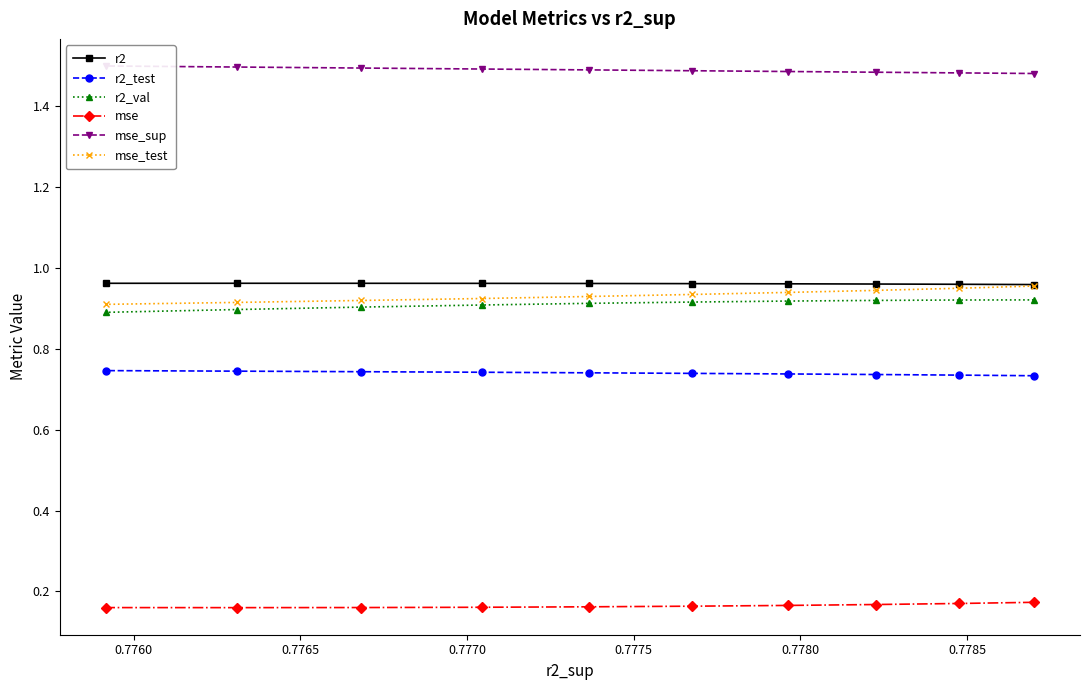

Rank the series by their maximum value, from lowest to highest.

mse, r2_test, r2_val, mse_test, r2, mse_sup